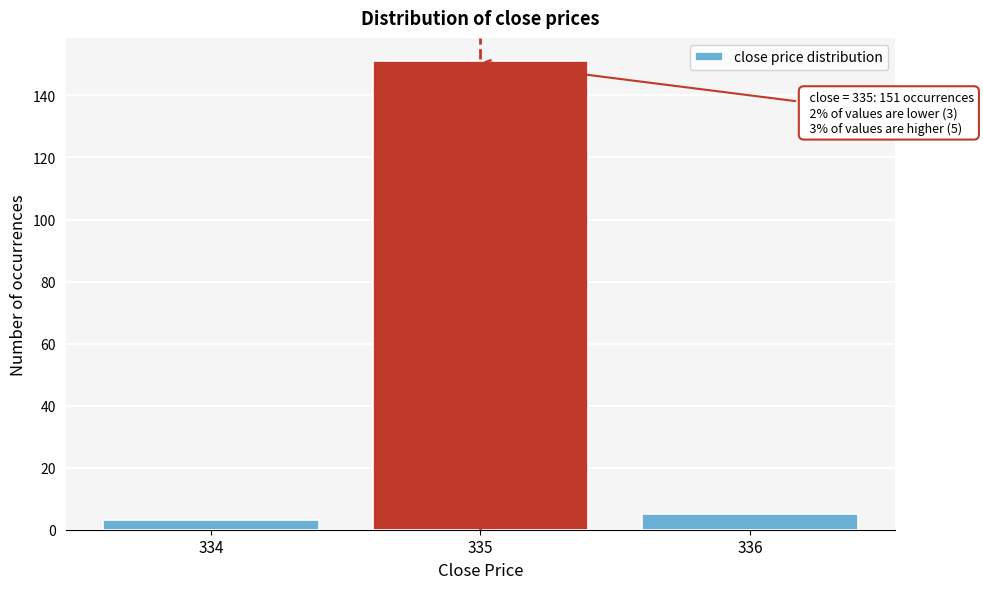

Reading left to right, what are all the values shown in this chart?

334=3	335=151	336=5